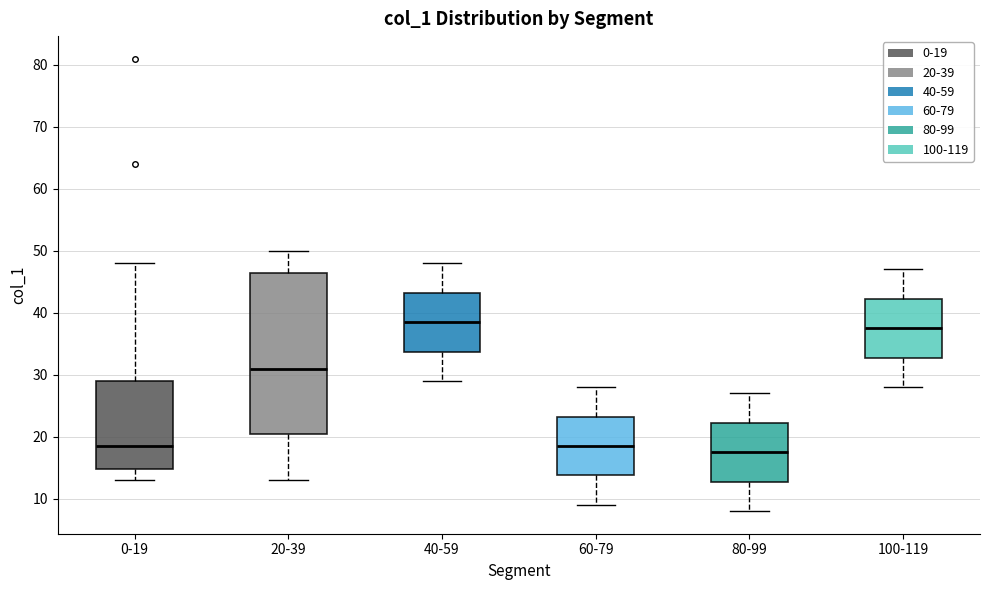

Reading left to right, transcribe this box plot: for each box, give where its median line is, the range the box spans, and where its two whiskers end, as read against the y-axis. The values are not printed on the chart, so give them approximately, as read against the axis.

0-19: median 19, box 15 to 29, whiskers 13 to 48
20-39: median 31, box 21 to 47, whiskers 13 to 50
40-59: median 39, box 34 to 43, whiskers 29 to 48
60-79: median 19, box 14 to 23, whiskers 9 to 28
80-99: median 18, box 13 to 22, whiskers 8 to 27
100-119: median 38, box 33 to 42, whiskers 28 to 47